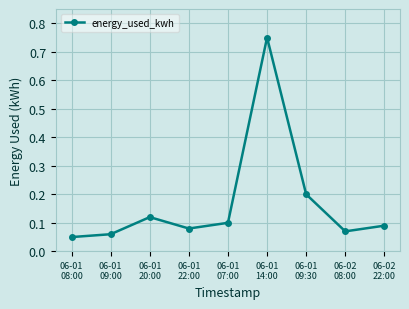

The chart shows a value of 0.1 at 06-01
07:00. True or false?

True